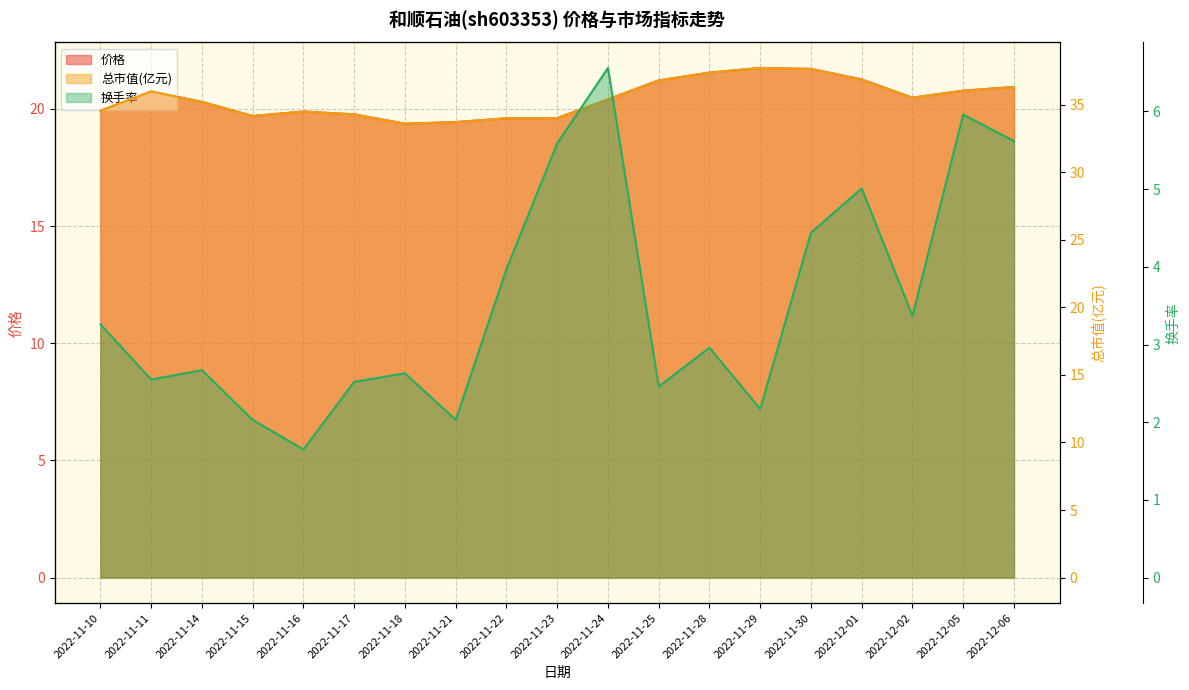

How many data points does each series have?

19